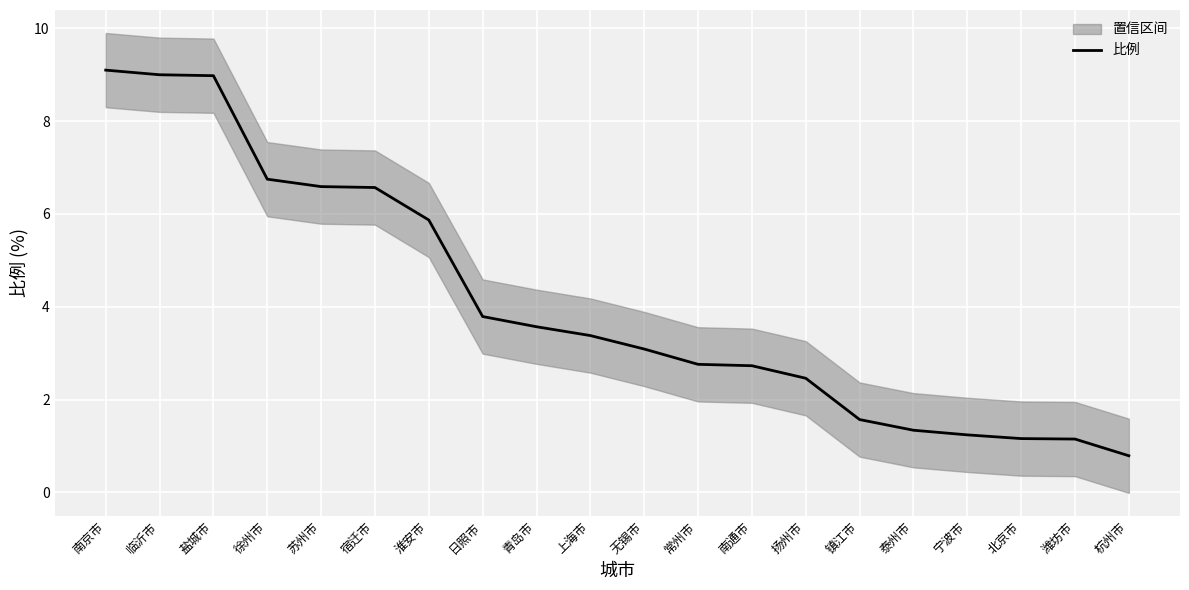

The chart shows a value of 4.4 at 徐州市. True or false?

False